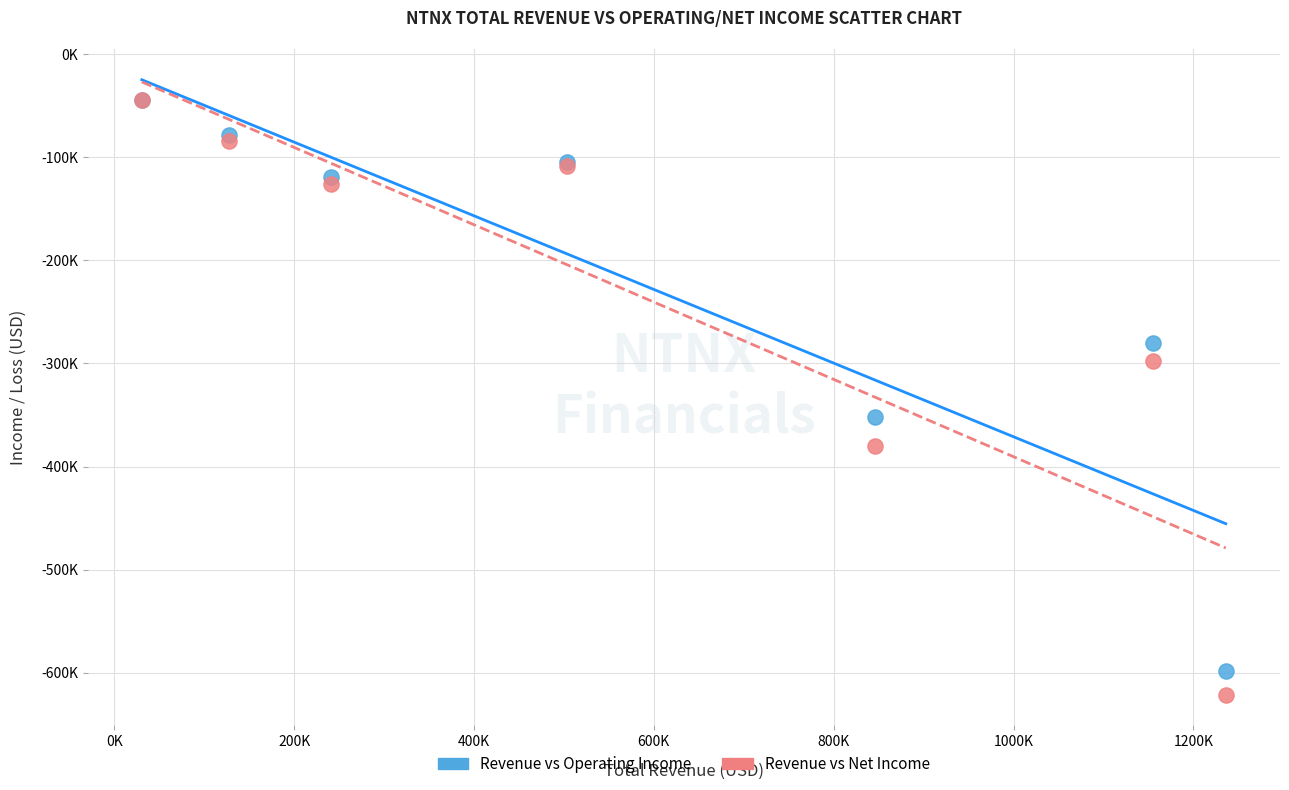

What are all the series names shown in the legend?

Revenue vs Operating Income, Revenue vs Net Income